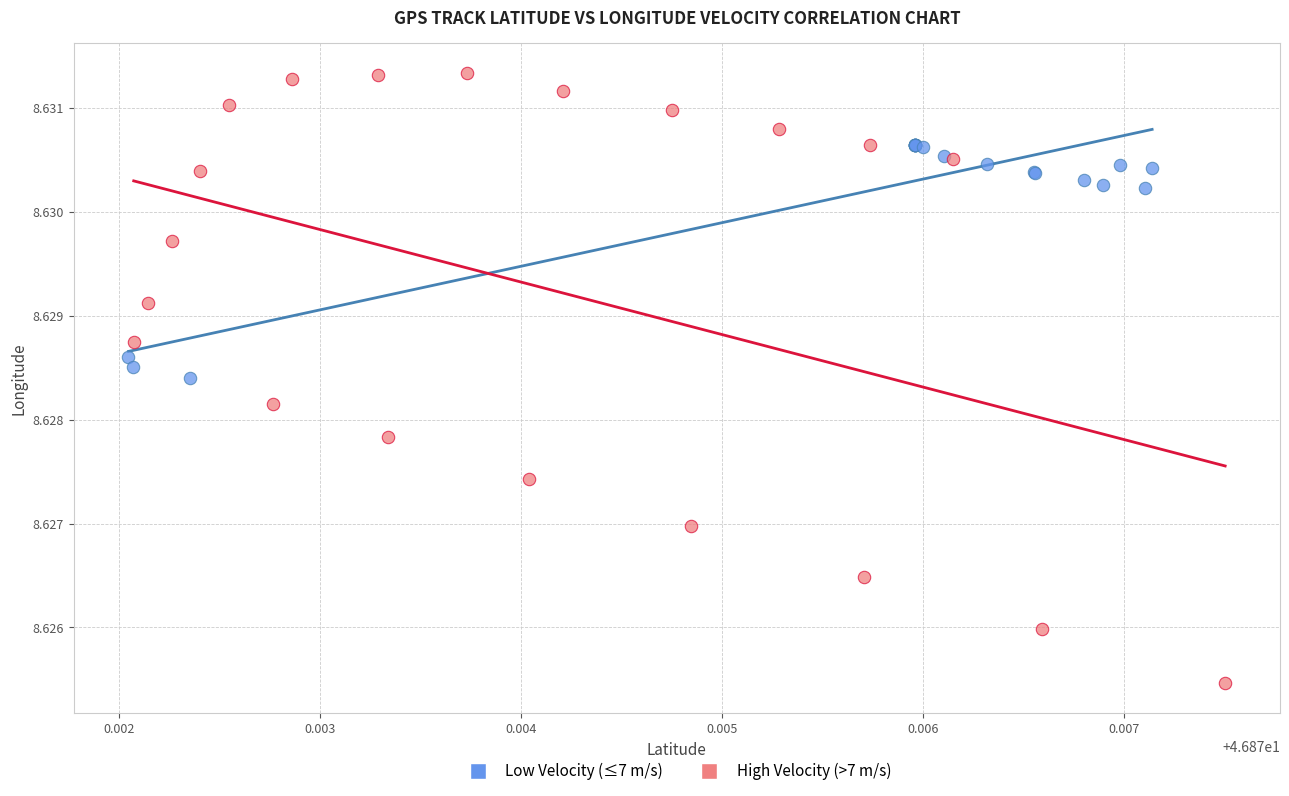

Which series has the widest spread of Y values?

High Velocity (>7 m/s)